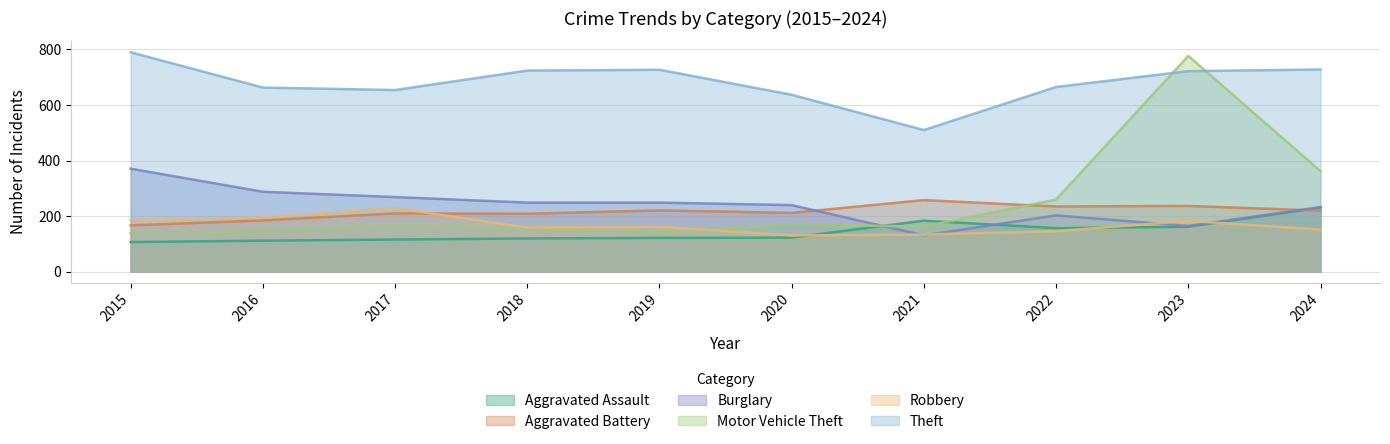

Between which two adjacent categories do Motor Vehicle Theft and Aggravated Battery first intersect?

2021 and 2022